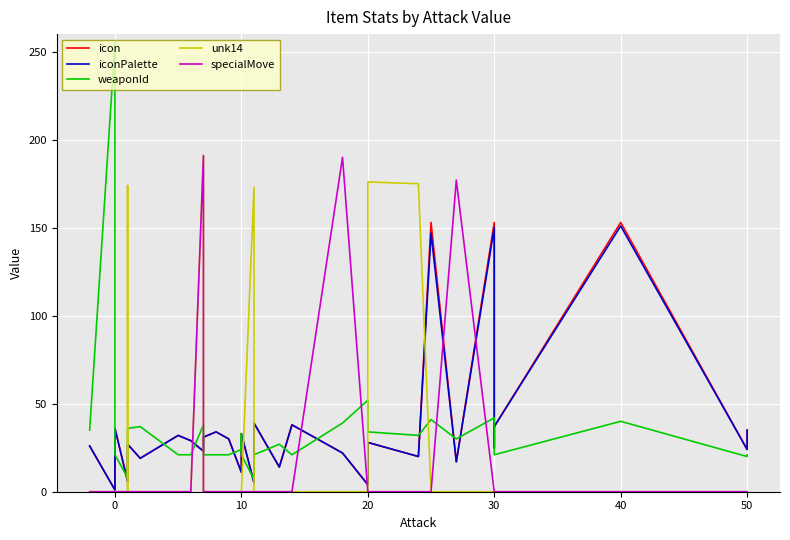

At 0, list the series in order from largest to smallest.

weaponId, icon, iconPalette, unk14, specialMove